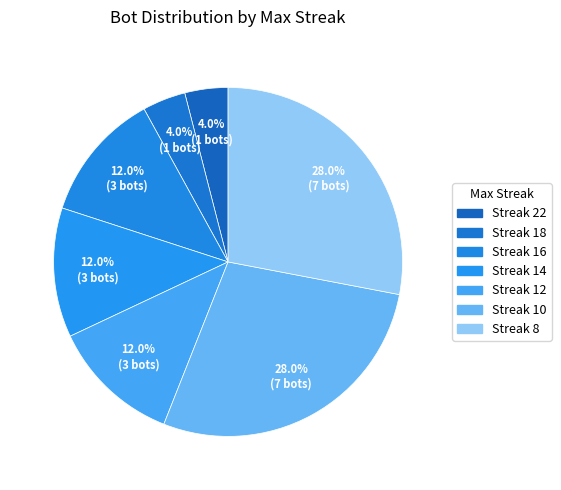

How many segments does this pie chart have?

7